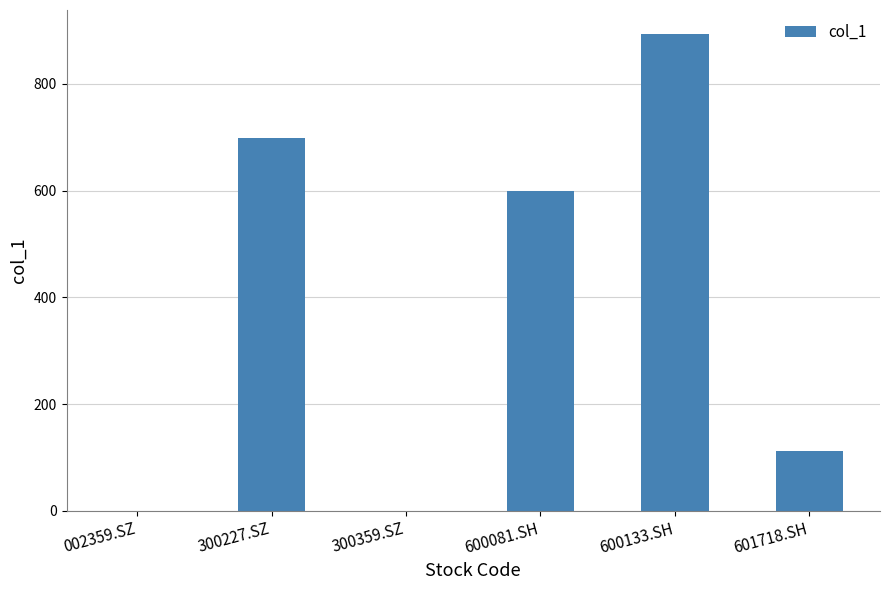

Which category has the highest value across all series?

600133.SH